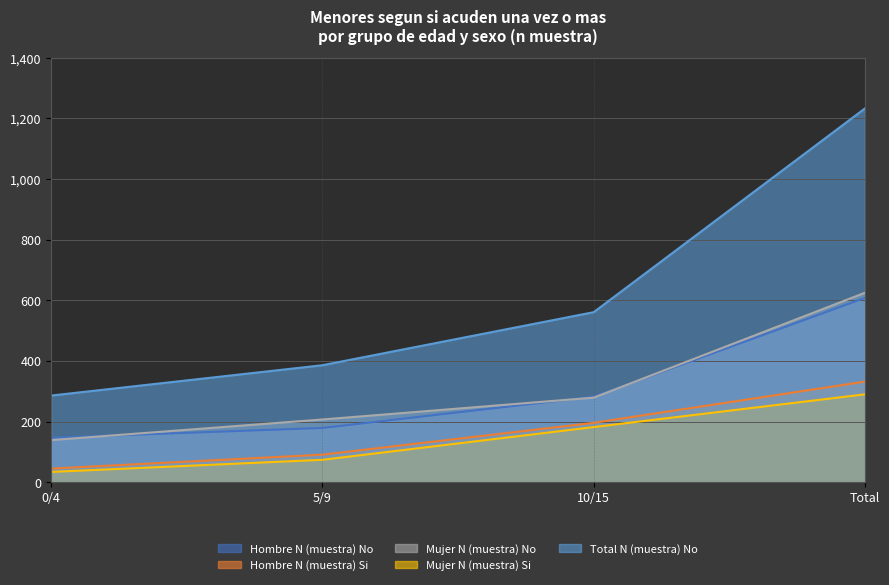

List the series in order of their peak value, highest first.

Total N (muestra) No, Mujer N (muestra) No, Hombre N (muestra) No, Hombre N (muestra) Si, Mujer N (muestra) Si